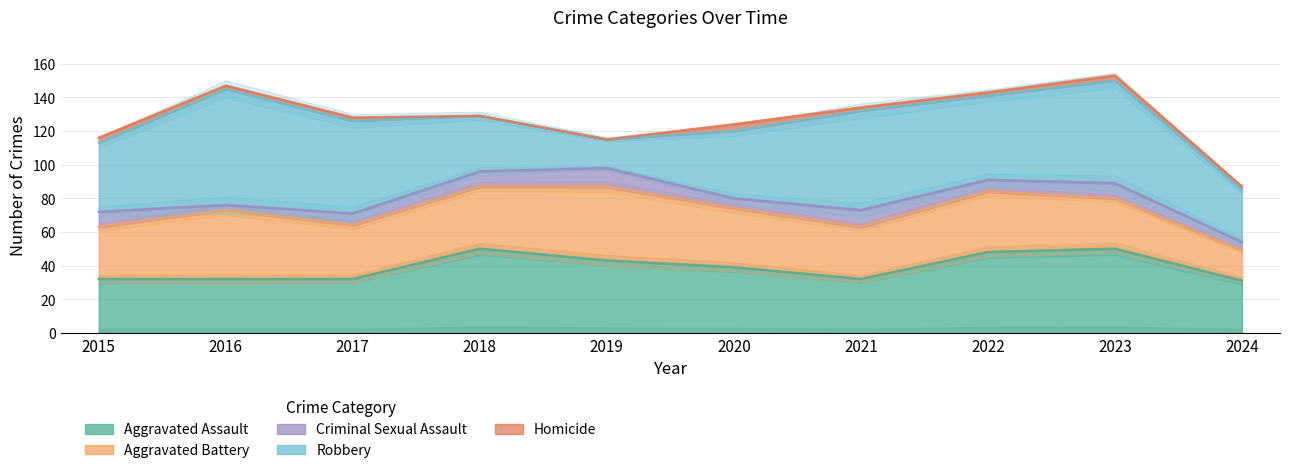

What is the value of the Aggravated Battery point at the 5th from the left?

44